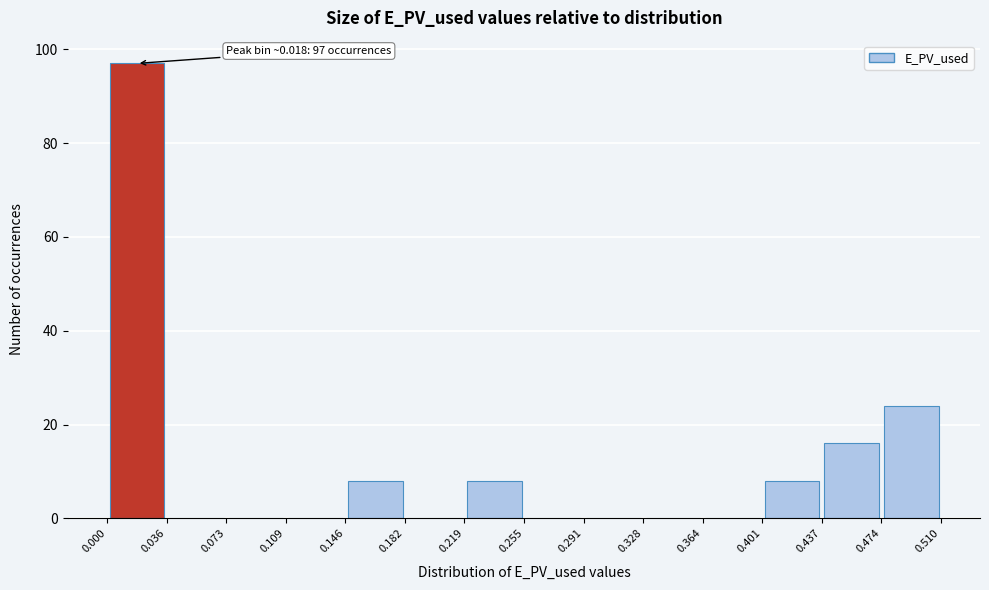

Which range on the x-axis has the tallest bar?

0.000 to 0.036